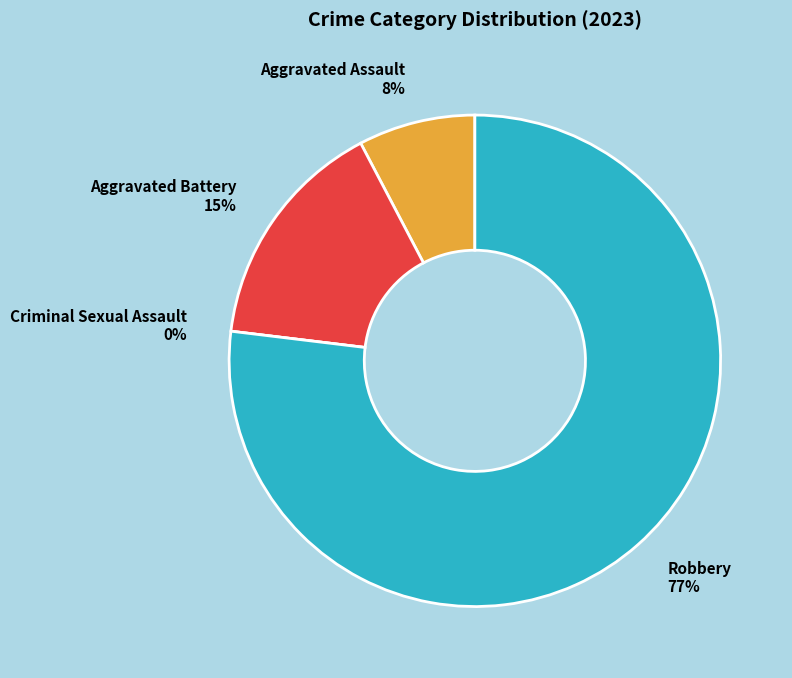

Which category has the smallest portion of the pie?

Criminal Sexual Assault